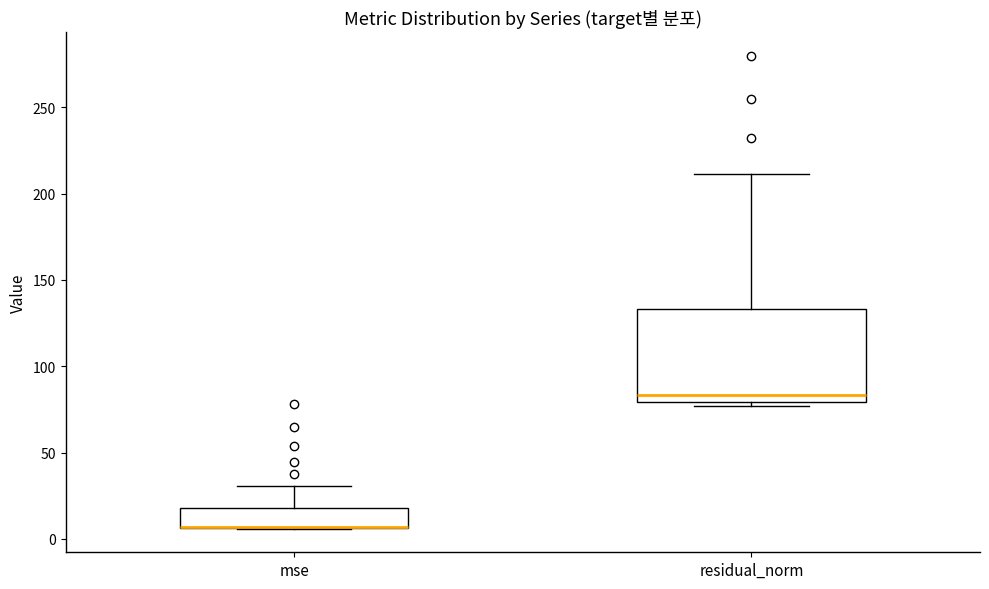

Reading left to right, read every box against the y-axis: the position of its median line, the range the box covers, and the ends of its whiskers. The values are not printed on the chart, so give them approximately, as read against the axis.

mse: median 5 (drawn on the box's lower edge), box 5 to 20, whiskers 5 to 30
residual_norm: median 85, box 80 to 135, whiskers 75 to 210